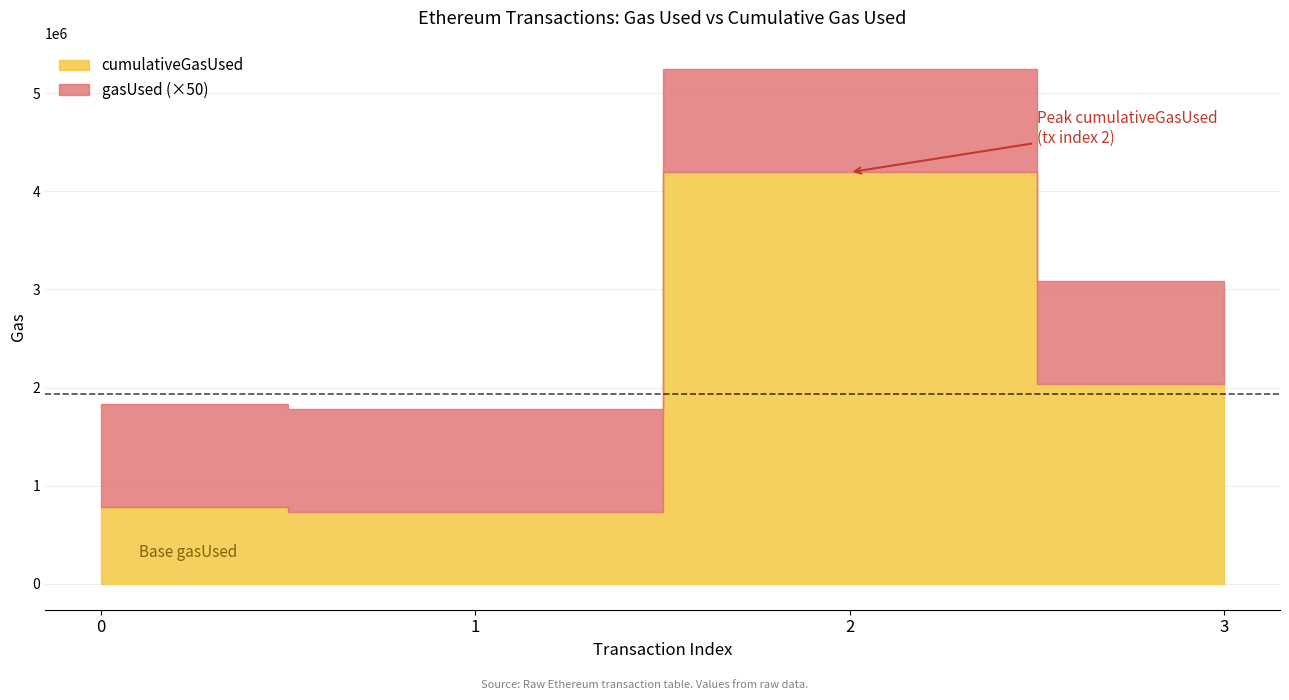

What is the average value of the gasUsed series?

21000